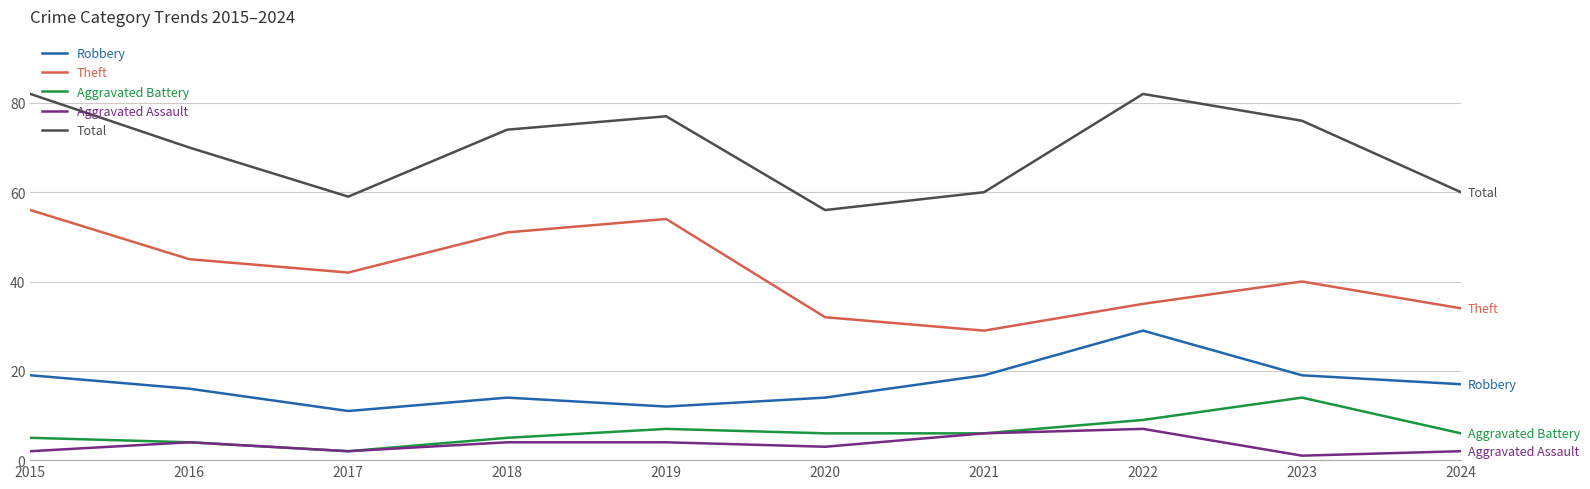

Does the chart display data point markers on the line(s)?

No